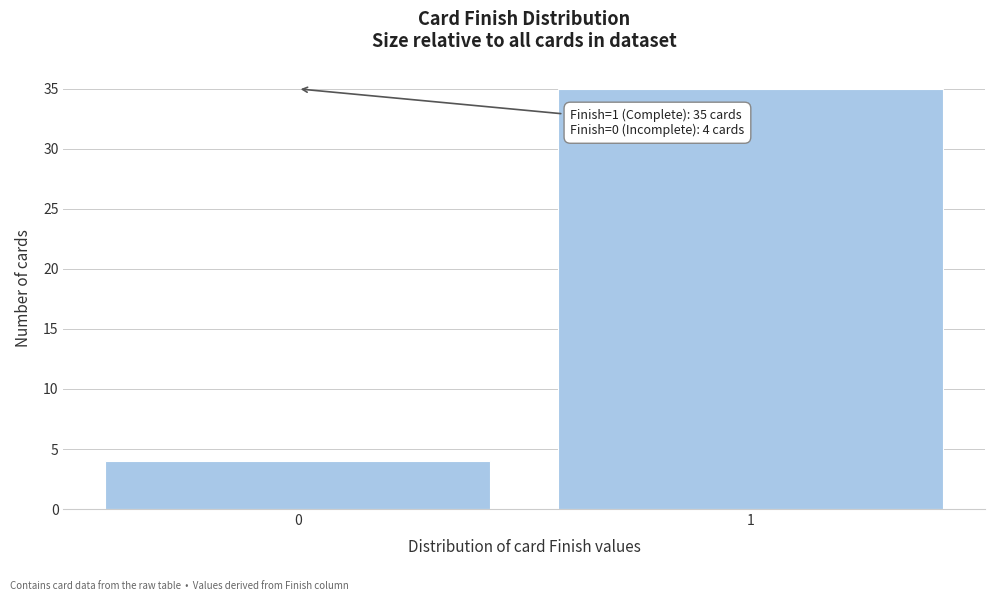

Reading right to left, extract all data points from this chart.

35	4